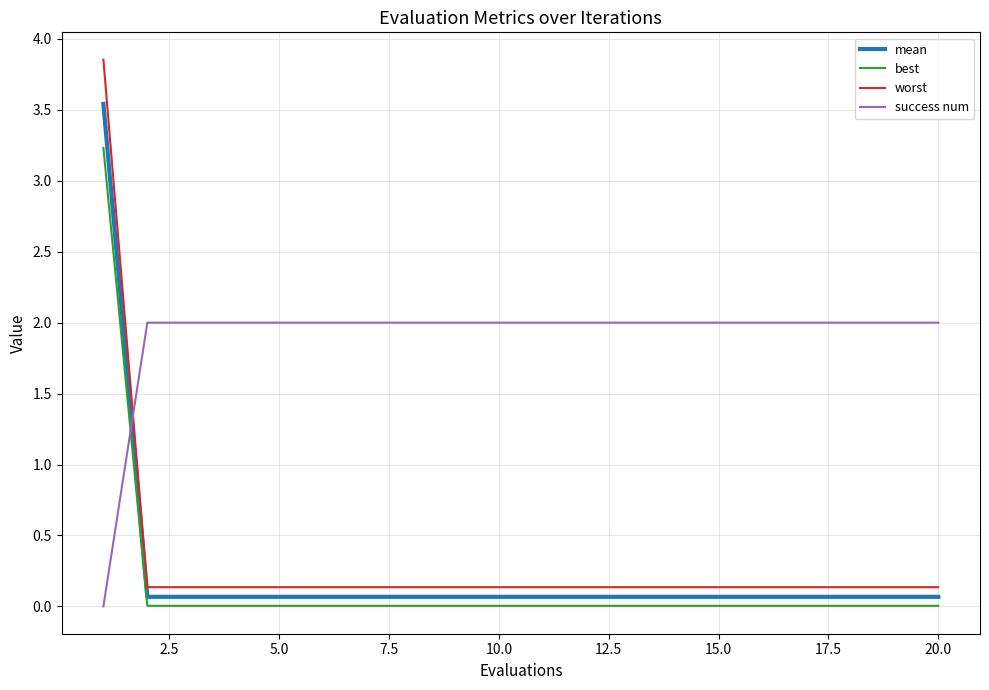

True or false: mean and success num cross at least once.

True